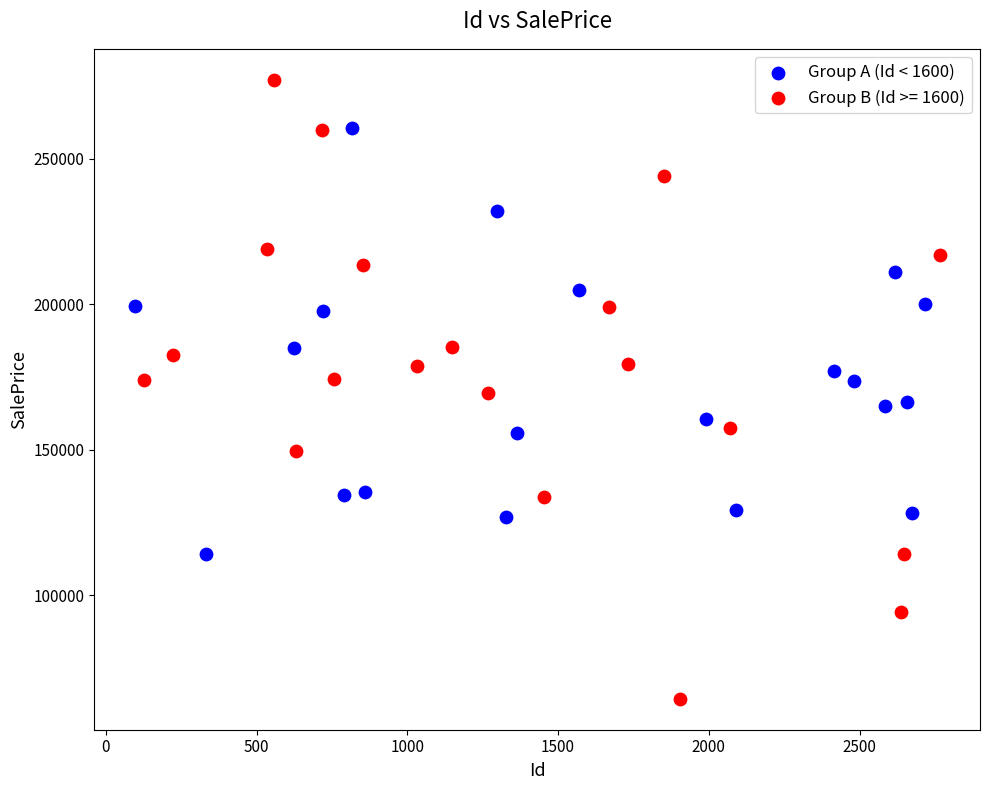

Which series reaches the maximum Y coordinate?

Group B (Id >= 1600)